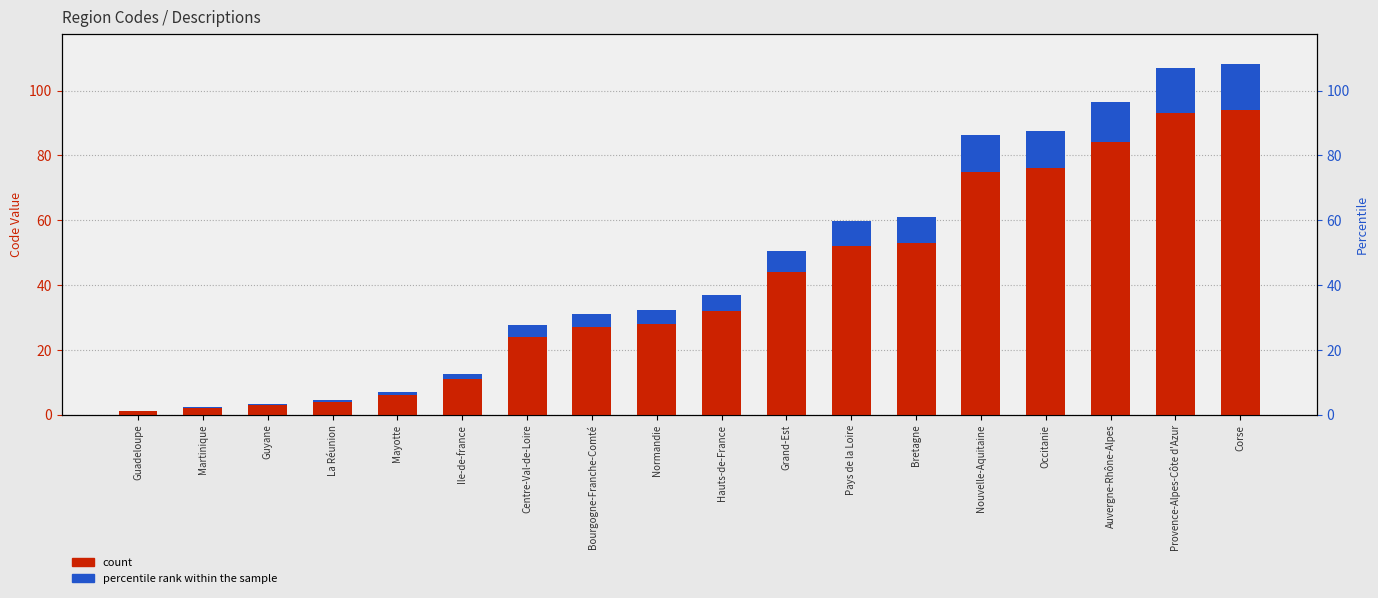

Where is count nearest to the value 47?

Grand-Est